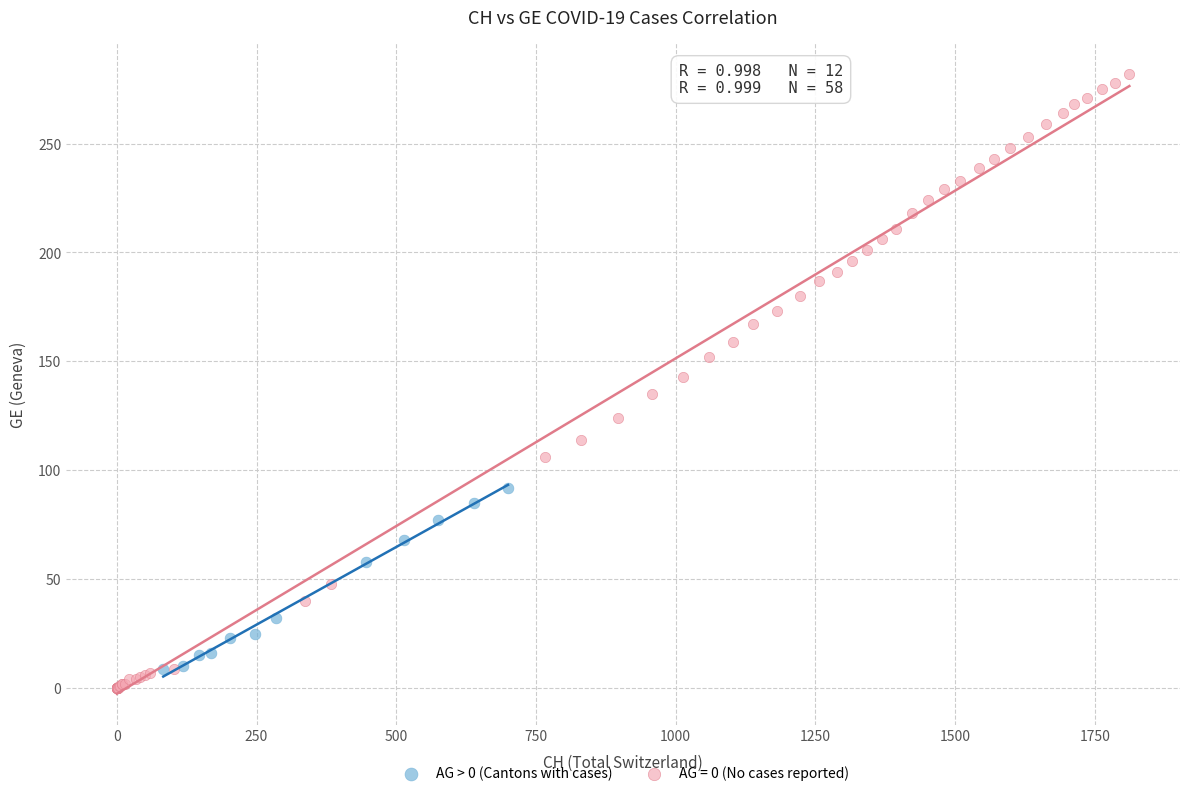

Which series has the widest spread of Y values?

AG = 0 (No cases reported)